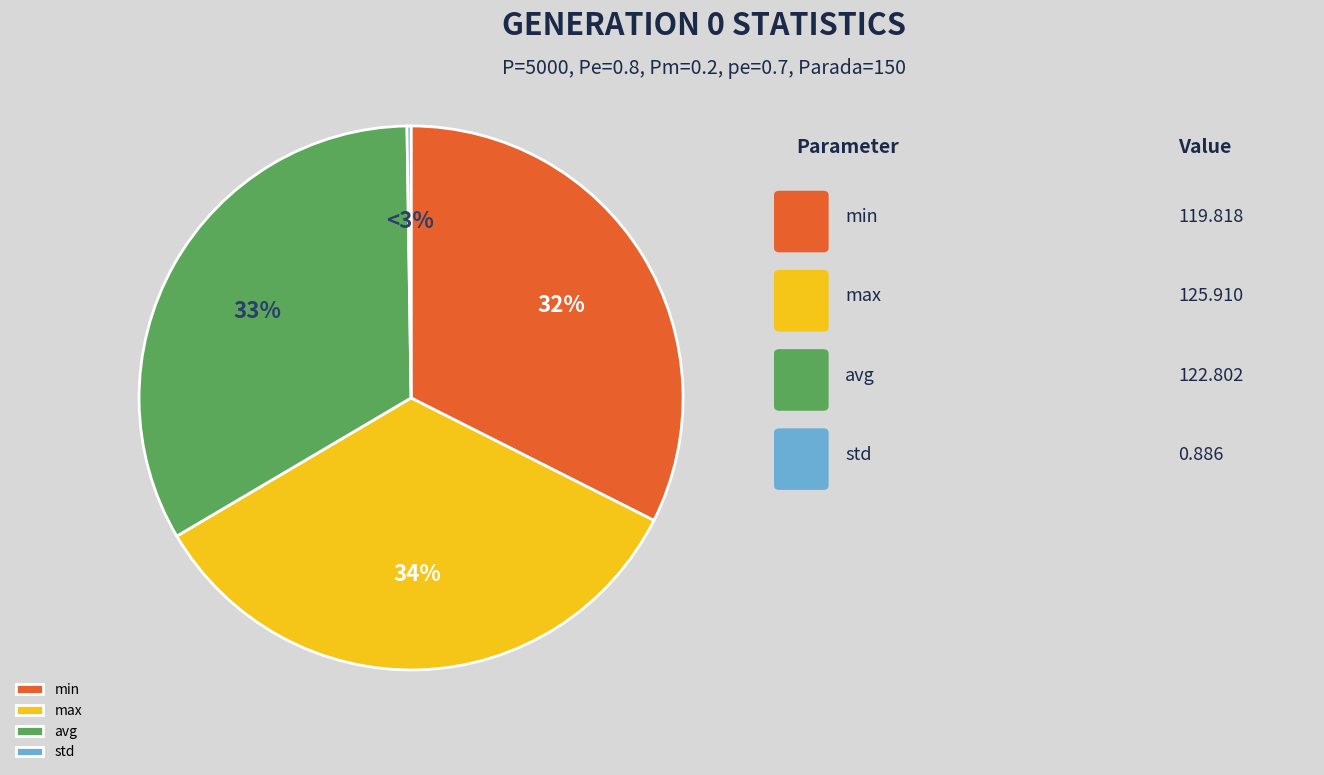

Count the number of slices in the pie.

4